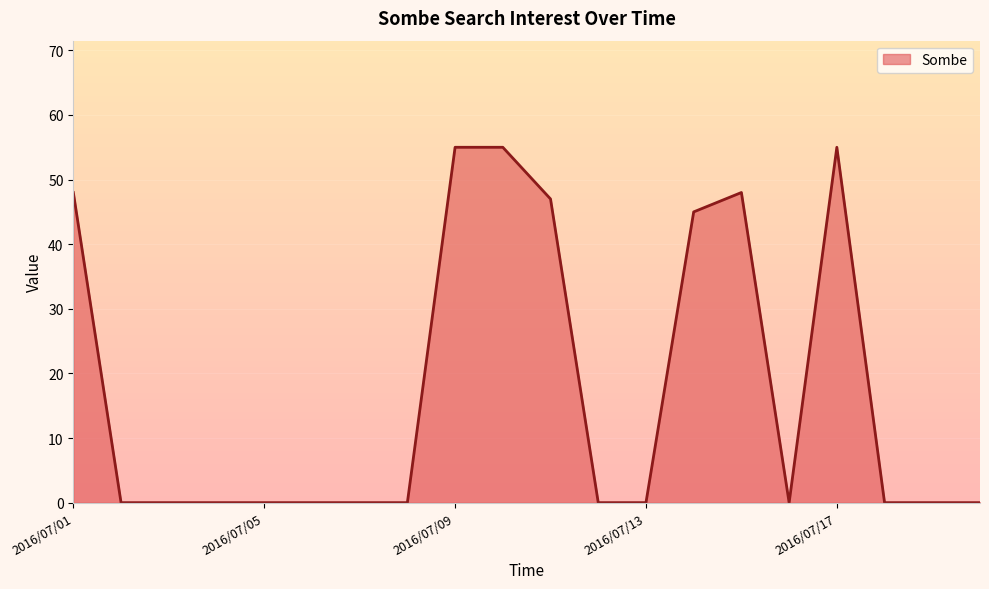

Reading left to right, what are all the values shown in this chart?

48	0	0	0	0	0	0	0	55	55	47	0	0	45	48	0	55	0	0	0